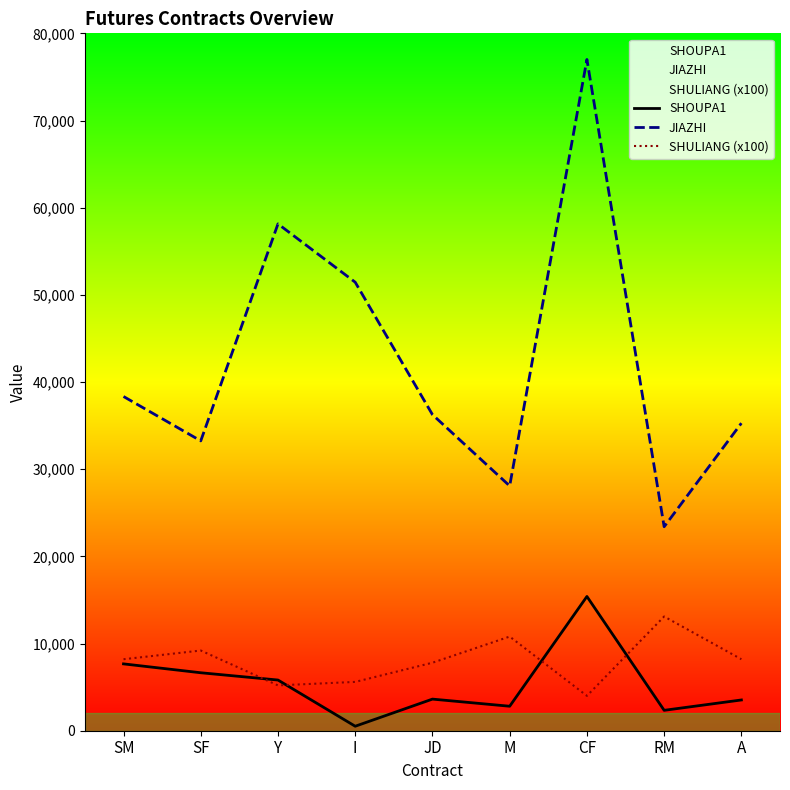

At which category is the sum across all series the highest?

CF